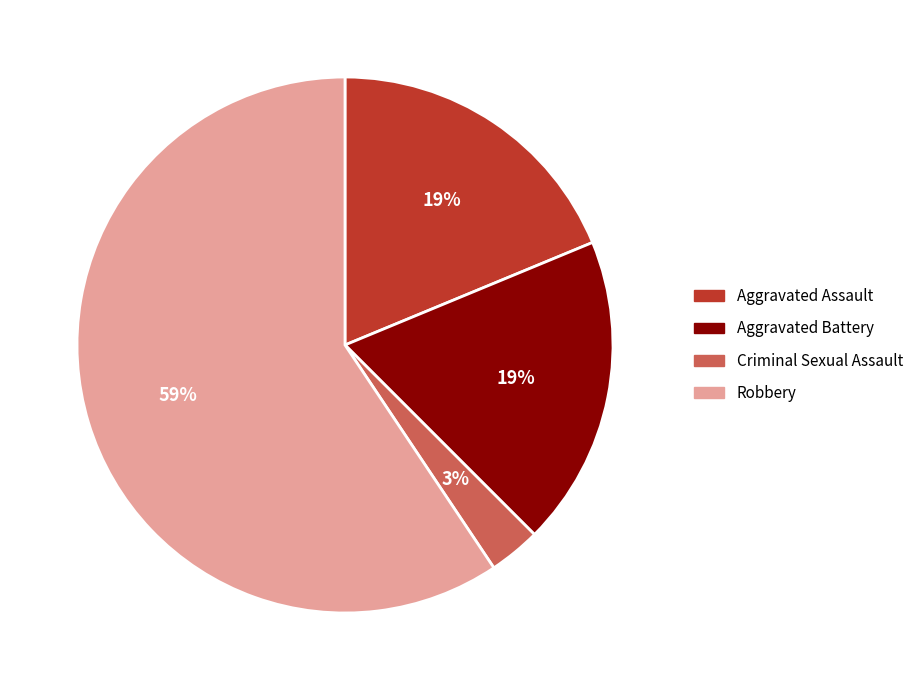

To the nearest percent, what is the average slice percentage?

25%